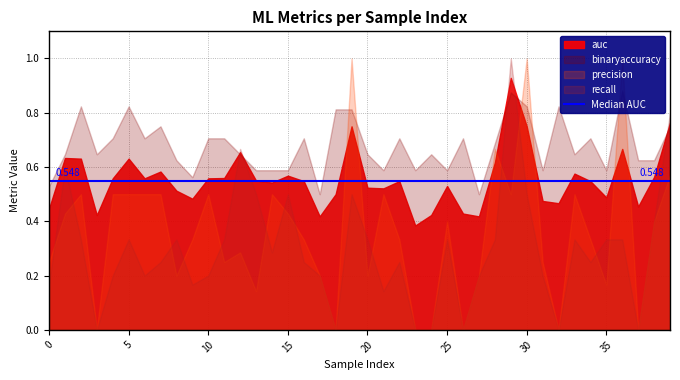

Which series ends up on top after the final intersection of recall and binaryaccuracy?

recall